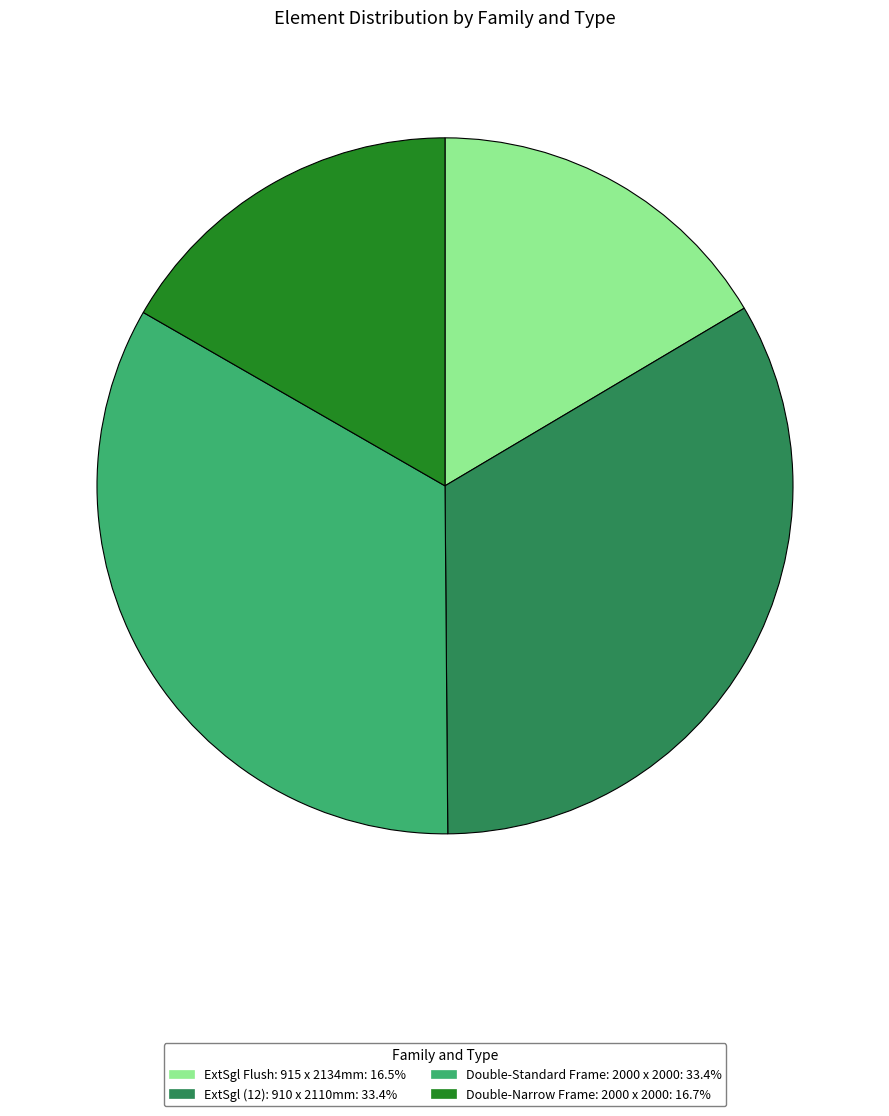

Is there any slice that represents more than half of the pie?

No